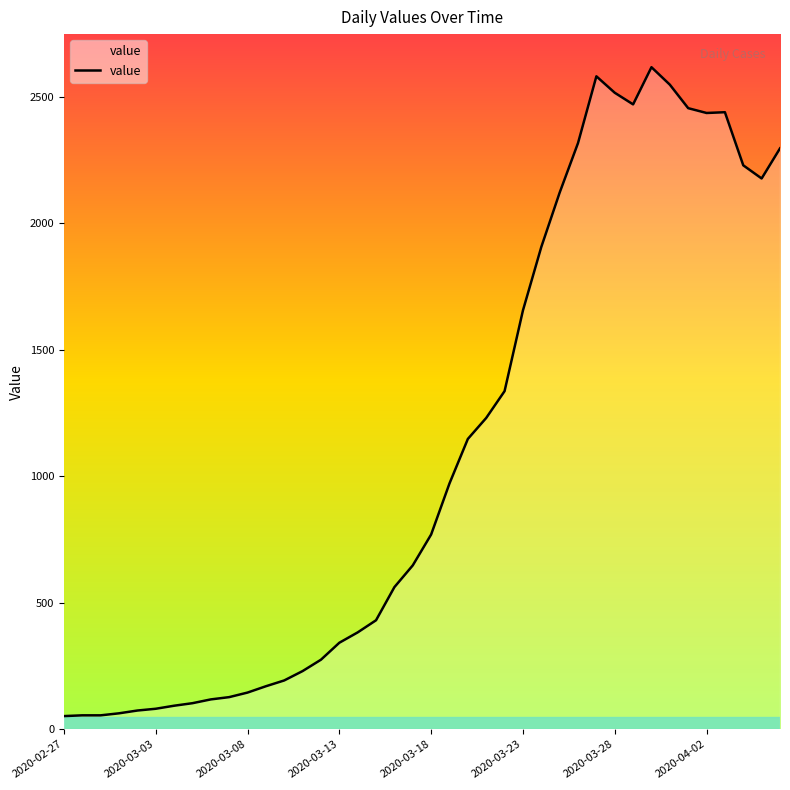

What is the greatest value displayed?

2618